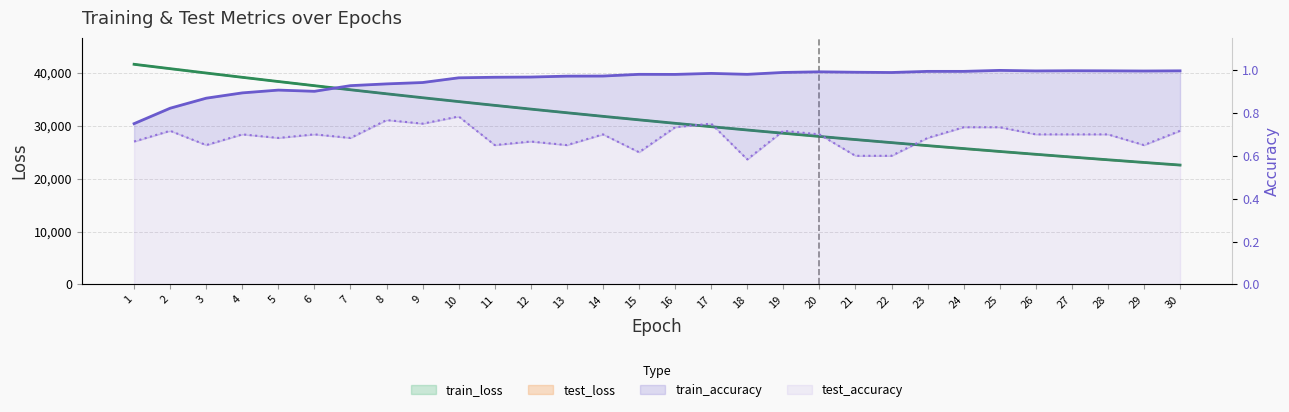

Reading left to right, list all the values displayed in this chart.

test_loss: 1=41669.6	2=40843.7	3=40030.8	4=39217.3	5=38419.2	6=37635.1	7=36859.9	8=36098.6	9=35353.5	10=34622.0	11=33908.8	12=33202.2	13=32509.9	14=31831.1	15=31167.5	16=30515.2	17=29873.3	18=29252.0	19=28630.2	20=28027.4	21=27437.6	22=26862.4	23=26284.8	24=25725.5	25=25180.5	26=24645.5	27=24121.9	28=23607.2	29=23105.5	30=22608.4
train_loss: 1=41668.5	2=40838.9	3=40016.3	4=39204.3	5=38405.1	6=37619.5	7=36846.3	8=36087.5	9=35342.5	10=34610.5	11=33892.8	12=33188.3	13=32497.0	14=31818.8	15=31153.4	16=30500.9	17=29860.9	18=29233.4	19=28617.8	20=28014.3	21=27422.8	22=26842.8	23=26274.1	24=25716.8	25=25170.5	26=24635.0	27=24110.0	28=23595.6	29=23091.3	30=22597.1
test_accuracy: 1=0.7	2=0.7	3=0.6	4=0.7	5=0.7	6=0.7	7=0.7	8=0.8	9=0.8	10=0.8	11=0.6	12=0.7	13=0.6	14=0.7	15=0.6	16=0.7	17=0.8	18=0.6	19=0.7	20=0.7	21=0.6	22=0.6	23=0.7	24=0.7	25=0.7	26=0.7	27=0.7	28=0.7	29=0.6	30=0.7
train_accuracy: 1=0.7	2=0.8	3=0.9	4=0.9	5=0.9	6=0.9	7=0.9	8=0.9	9=0.9	10=1.0	11=1.0	12=1.0	13=1.0	14=1.0	15=1.0	16=1.0	17=1.0	18=1.0	19=1.0	20=1.0	21=1.0	22=1.0	23=1.0	24=1.0	25=1.0	26=1.0	27=1.0	28=1.0	29=1.0	30=1.0